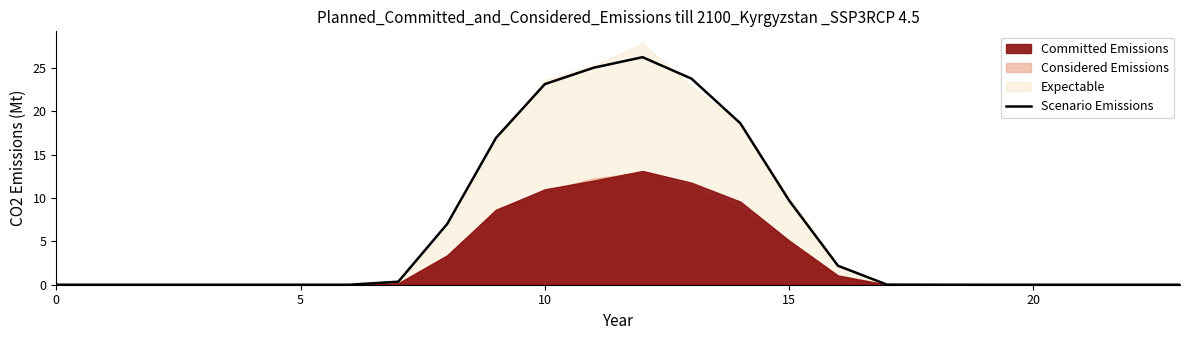

The value at 13 is 7.8. True or false?

False